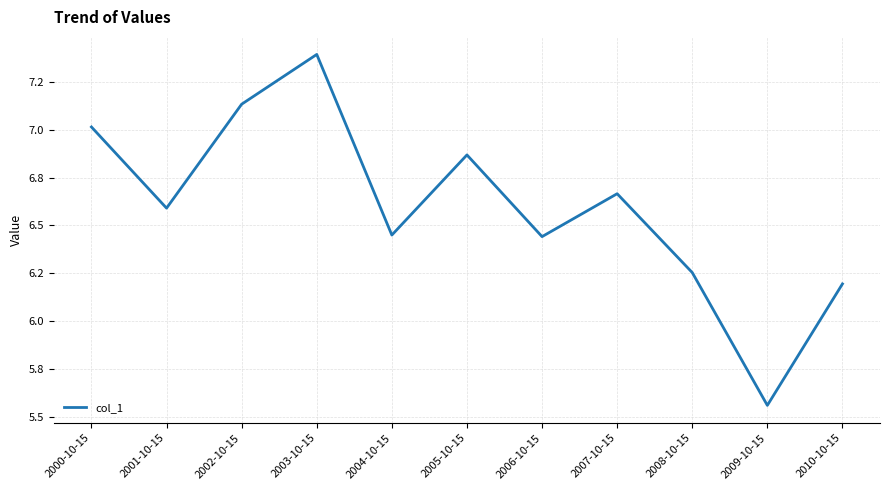

What is the change in value from 2006-10-15 to 2008-10-15?

-0.2